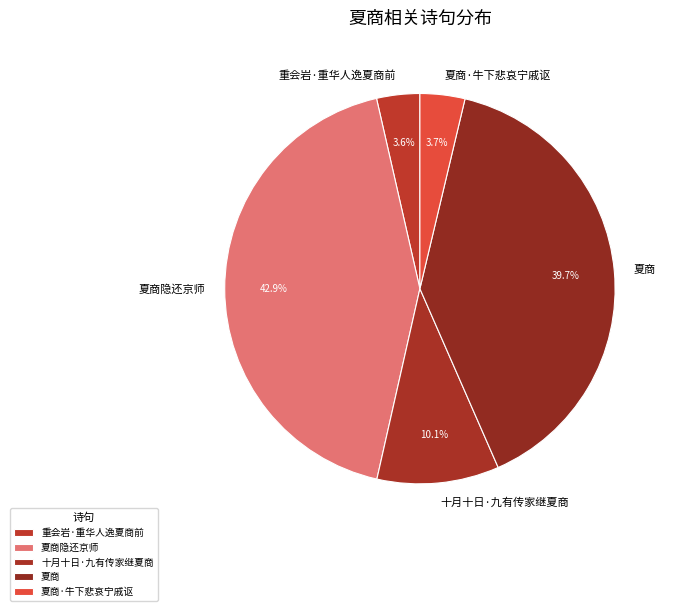

Which slice is the largest?

夏商隐还京师